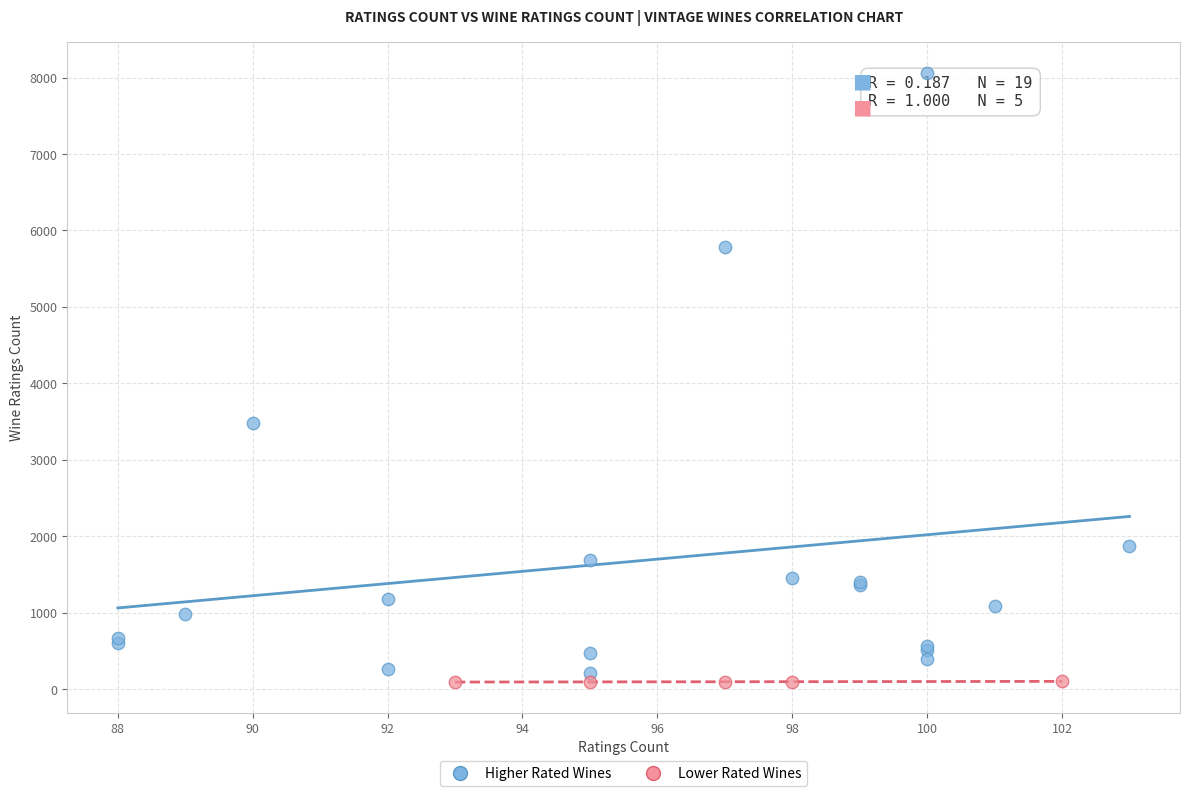

What are all the series names shown in the legend?

Higher Rated Wines, Lower Rated Wines